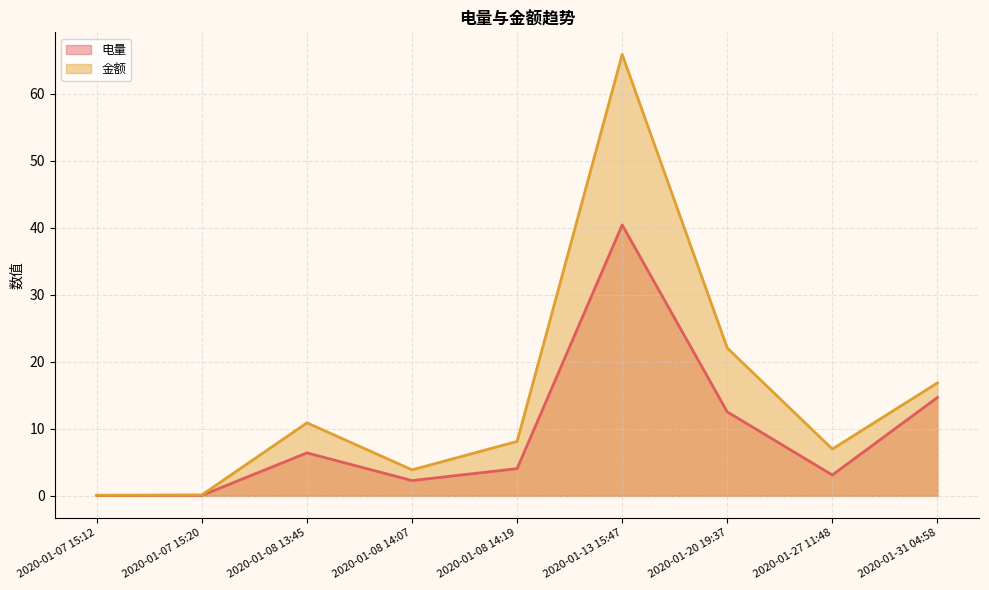

What is the lowest value of the 金额 series?

0.1